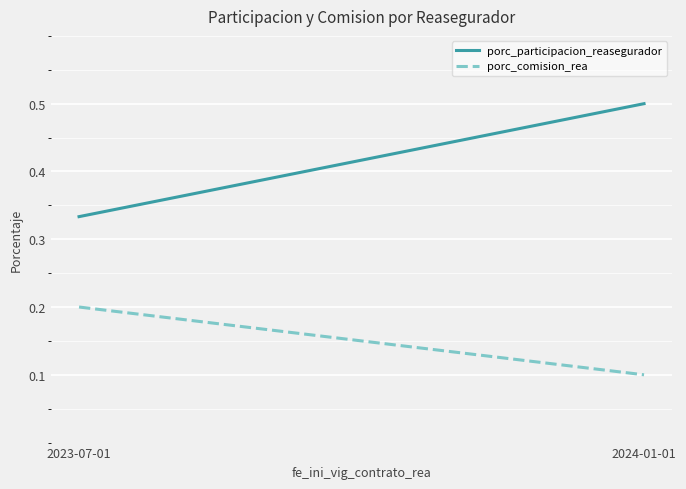

True or false: porc_participacion_reasegurador and porc_comision_rea cross at least once.

False